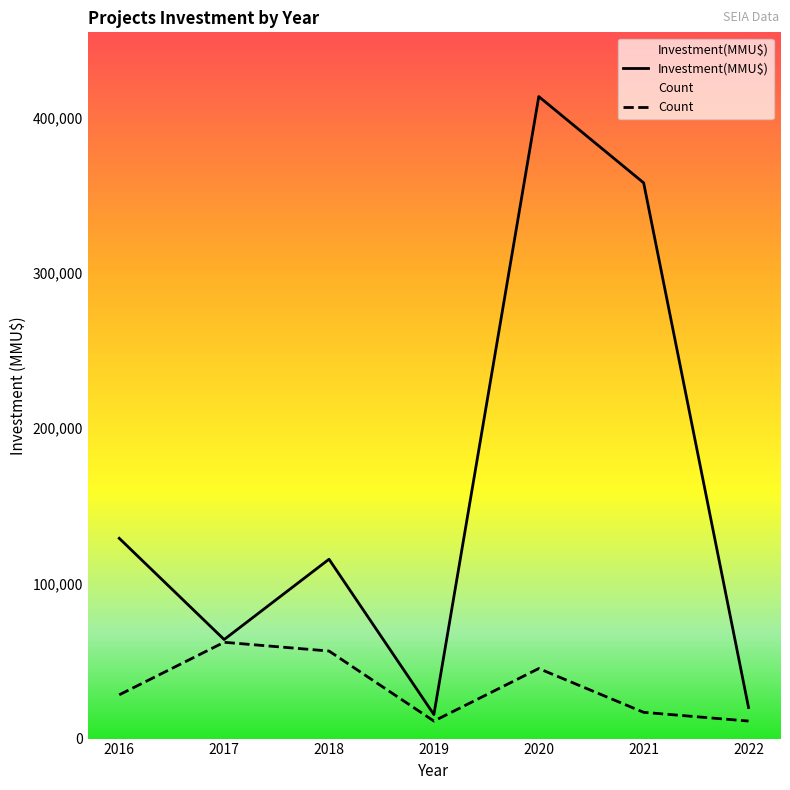

True or false: Count and Investment intersect in this chart.

False